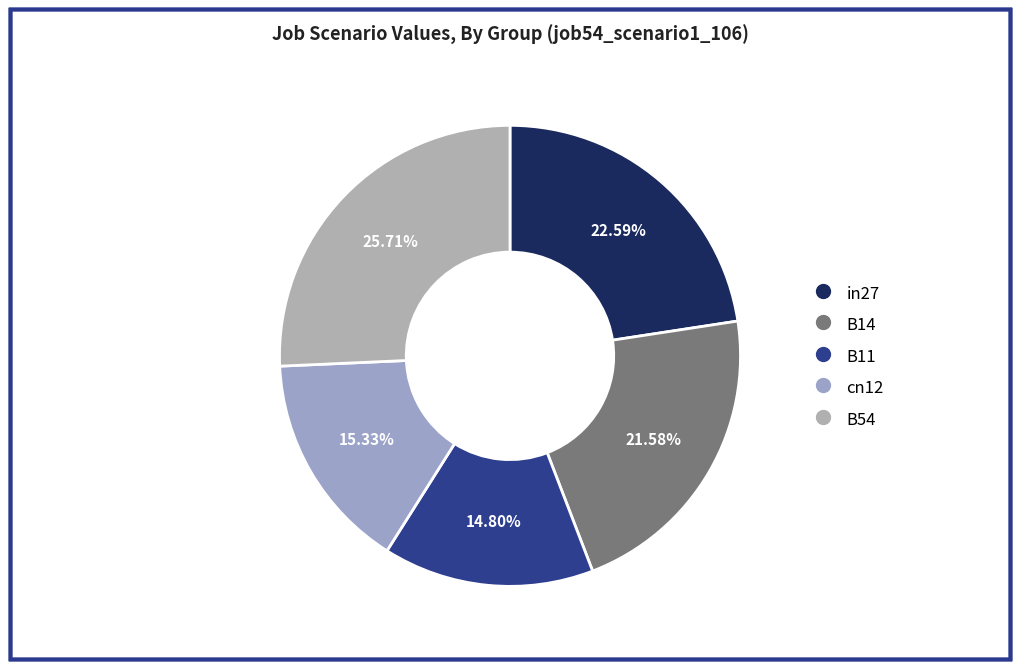

Is the sum of cn12 and B54 greater than half?

No